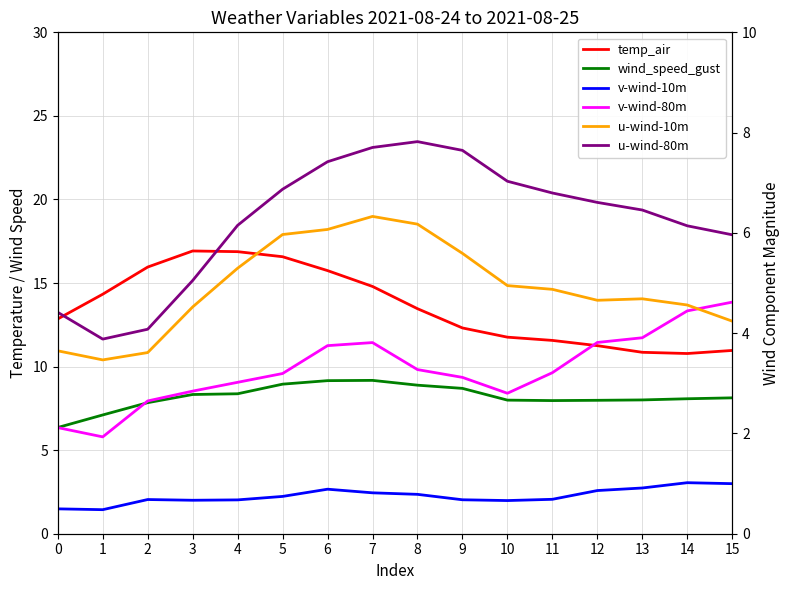

What is the difference between the second highest and second lowest values in the v-wind-10m series?

1.5